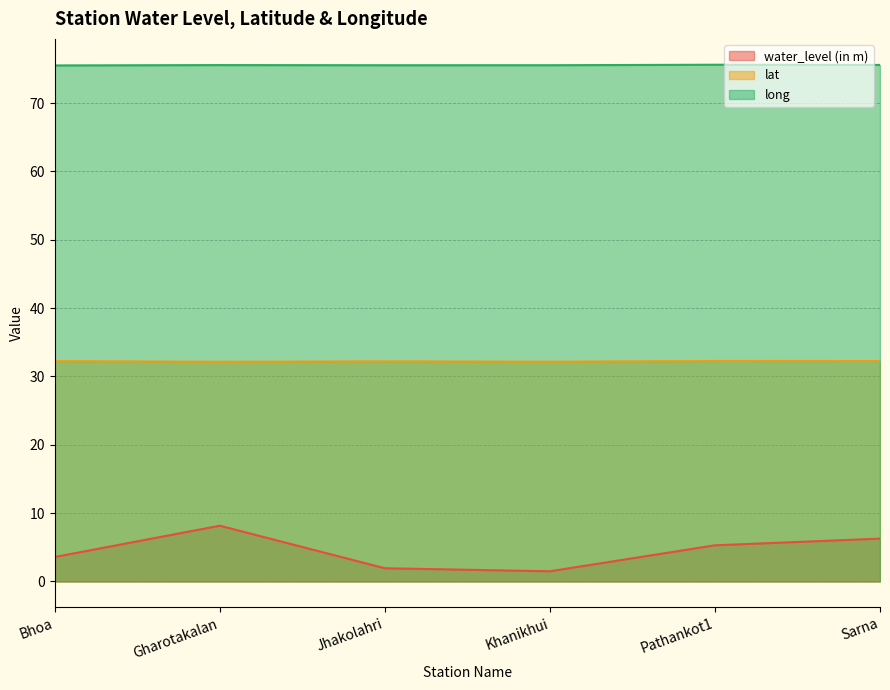

Reading left to right, what are all the values shown in this chart?

water_level (in m): 3.6	8.2	1.9	1.5	5.3	6.3
lat: 32.2	32.1	32.2	32.2	32.3	32.3
long: 75.5	75.6	75.5	75.6	75.6	75.6